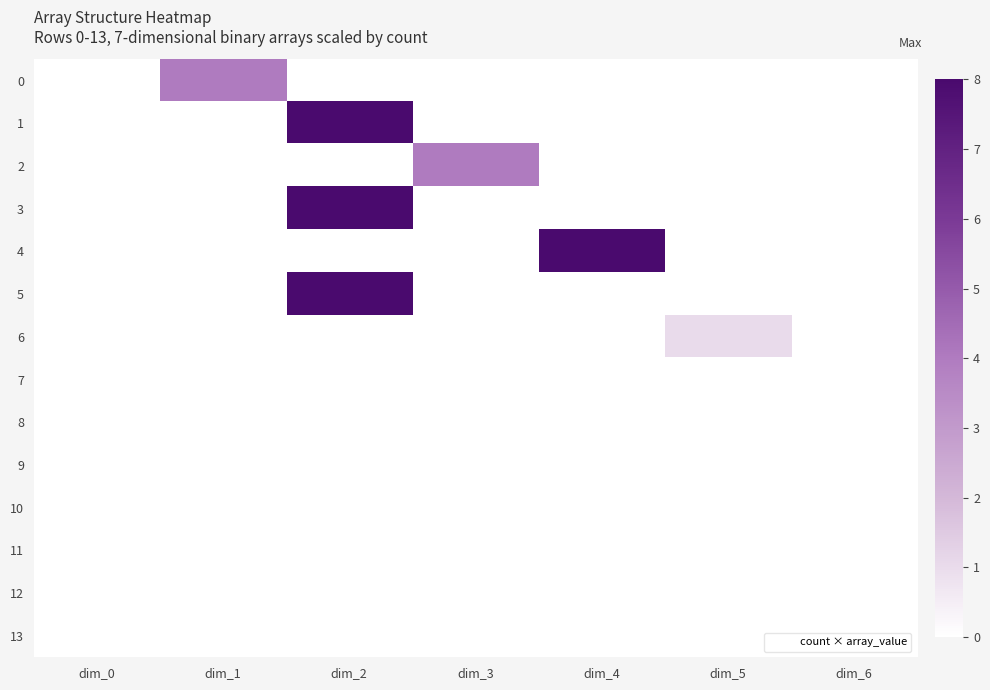

Reading left to right, transcribe all the data shown in this chart.

0: dim_0=0	dim_1=4	dim_2=0	dim_3=0	dim_4=0	dim_5=0	dim_6=0
1: dim_0=0	dim_1=0	dim_2=8	dim_3=0	dim_4=0	dim_5=0	dim_6=0
2: dim_0=0	dim_1=0	dim_2=0	dim_3=4	dim_4=0	dim_5=0	dim_6=0
3: dim_0=0	dim_1=0	dim_2=8	dim_3=0	dim_4=0	dim_5=0	dim_6=0
4: dim_0=0	dim_1=0	dim_2=0	dim_3=0	dim_4=8	dim_5=0	dim_6=0
5: dim_0=0	dim_1=0	dim_2=8	dim_3=0	dim_4=0	dim_5=0	dim_6=0
6: dim_0=0	dim_1=0	dim_2=0	dim_3=0	dim_4=0	dim_5=1	dim_6=0
7: dim_0=0	dim_1=0	dim_2=0	dim_3=0	dim_4=0	dim_5=0	dim_6=0
8: dim_0=0	dim_1=0	dim_2=0	dim_3=0	dim_4=0	dim_5=0	dim_6=0
9: dim_0=0	dim_1=0	dim_2=0	dim_3=0	dim_4=0	dim_5=0	dim_6=0
10: dim_0=0	dim_1=0	dim_2=0	dim_3=0	dim_4=0	dim_5=0	dim_6=0
11: dim_0=0	dim_1=0	dim_2=0	dim_3=0	dim_4=0	dim_5=0	dim_6=0
12: dim_0=0	dim_1=0	dim_2=0	dim_3=0	dim_4=0	dim_5=0	dim_6=0
13: dim_0=0	dim_1=0	dim_2=0	dim_3=0	dim_4=0	dim_5=0	dim_6=0